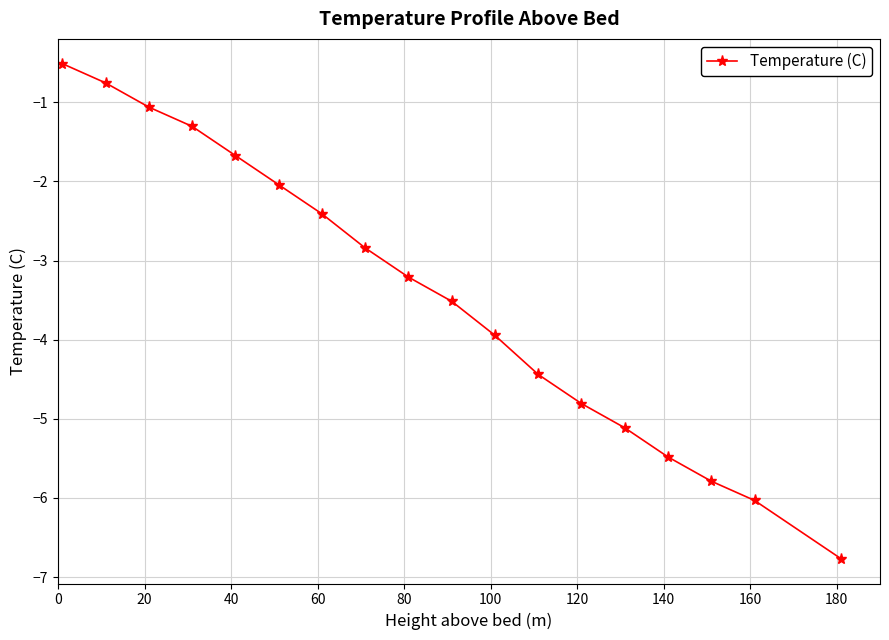

What is the sum of all values?

-61.7